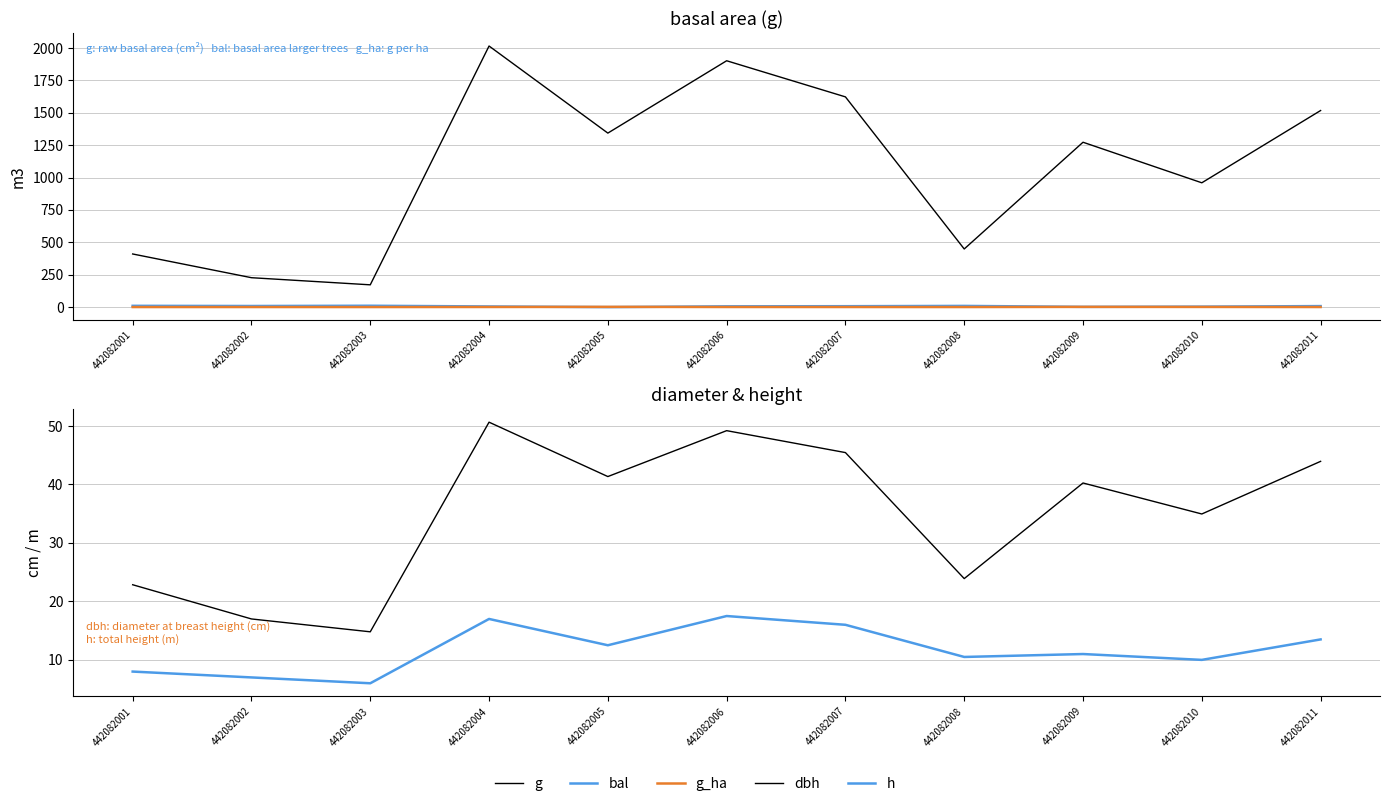

Which series changed the most between 442082002 and 442082008?

g